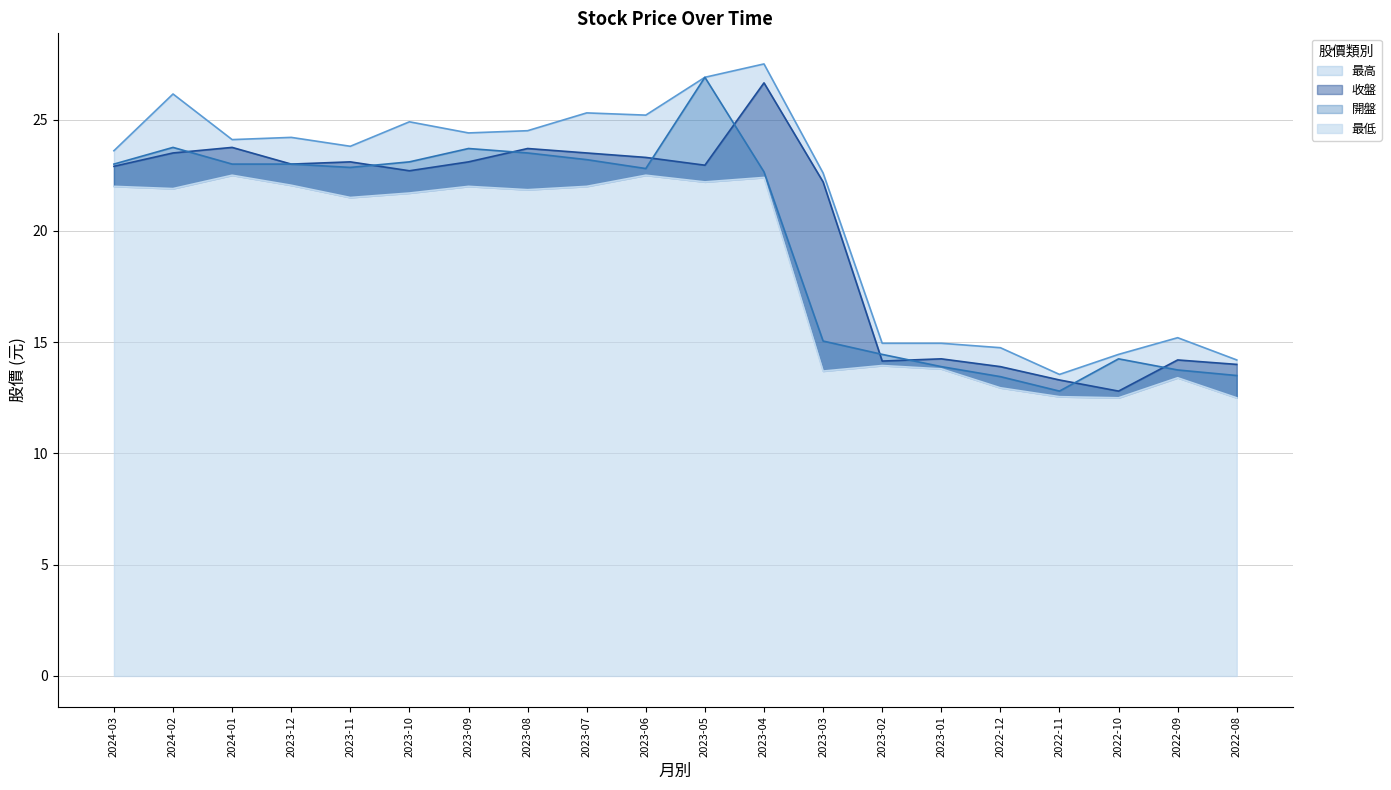

Which category has the lowest value in the 開盤 series?

2022-11